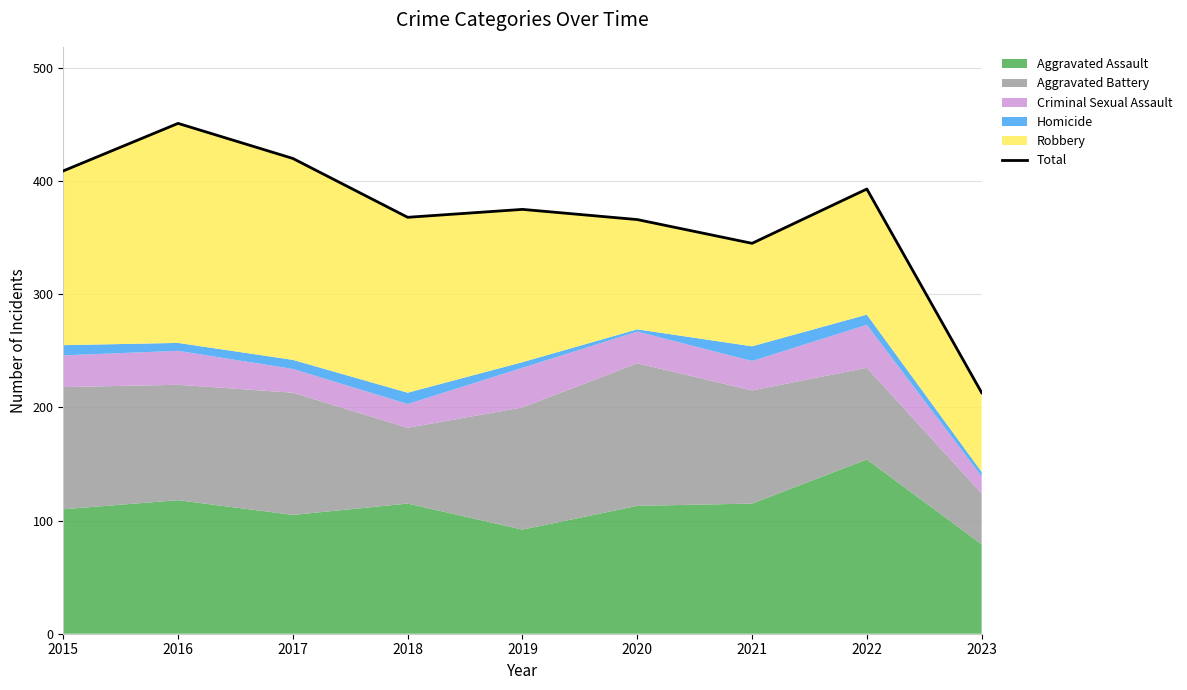

How many values exceed 375?

4